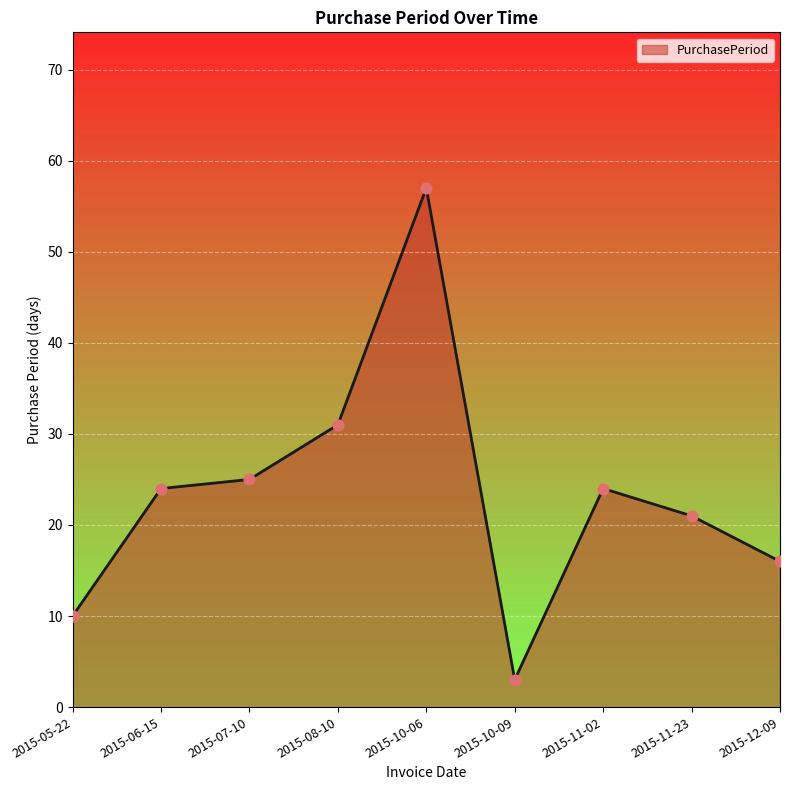

Which has a higher value, 2015-12-09 or 2015-11-02?

2015-11-02